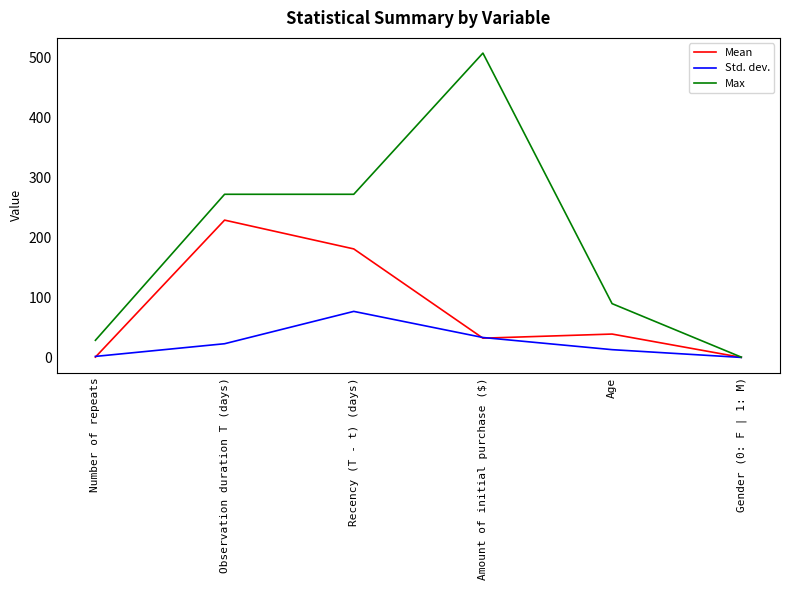

What is the sum of all Mean values?

483.6